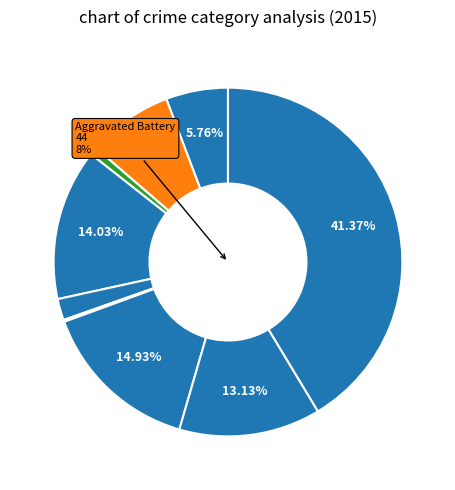

Approximately how many times larger is the value at Arson compared to Aggravated Battery?

0.1